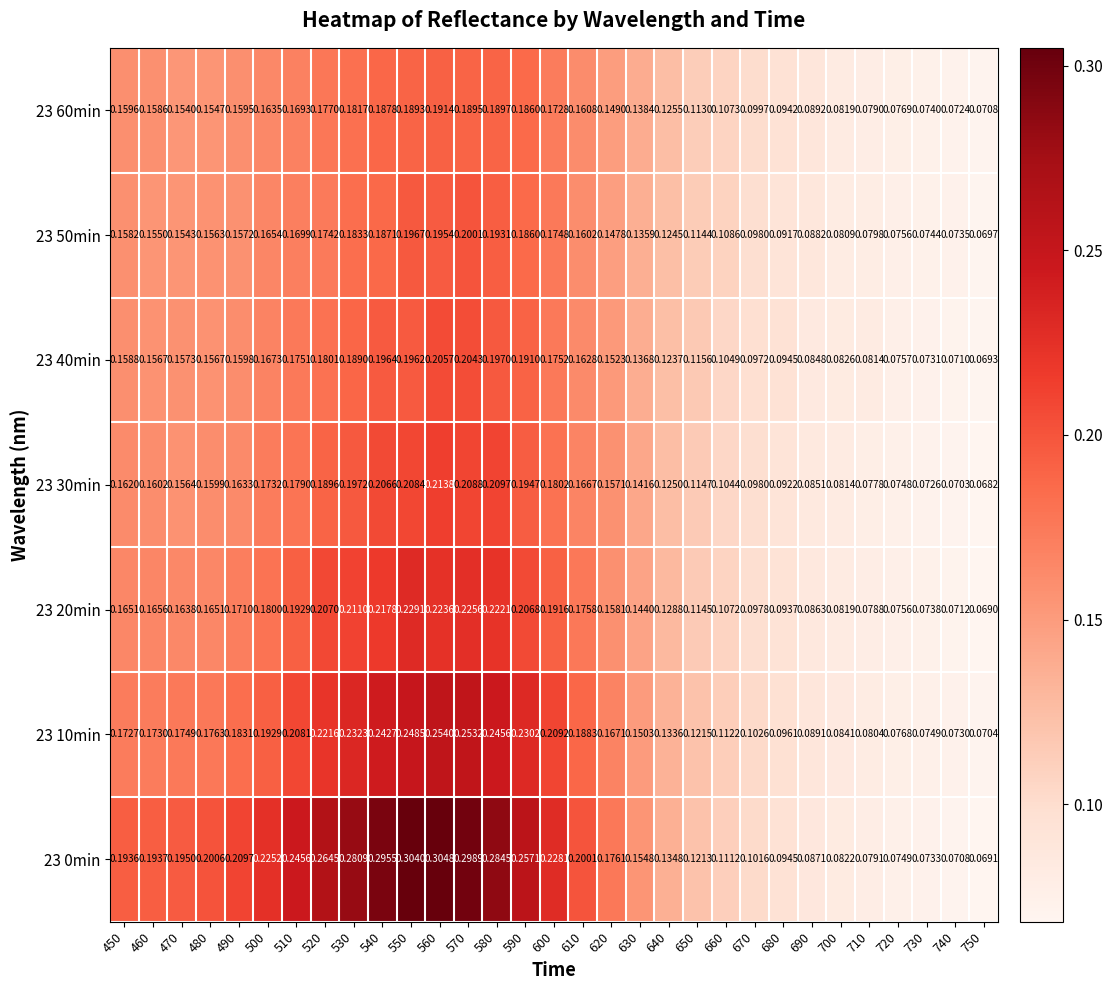

Is the value of 23 0min at 610 greater than the value of 23 20min at 710?

Yes